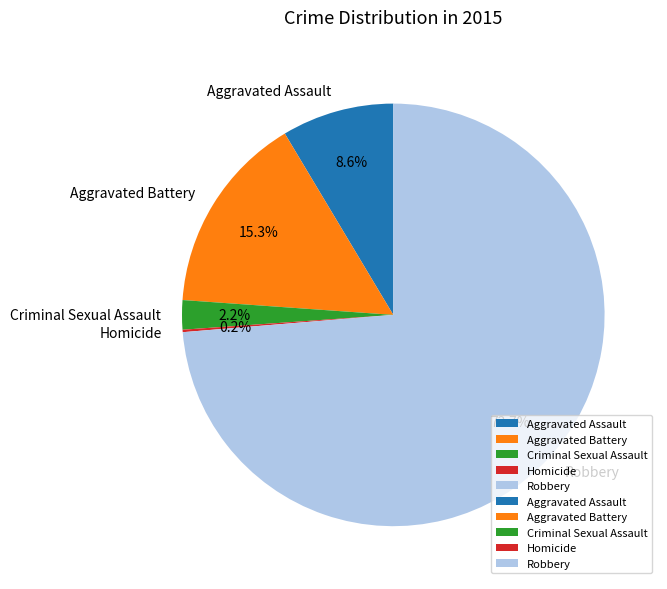

What is the largest slice in the pie chart?

Robbery